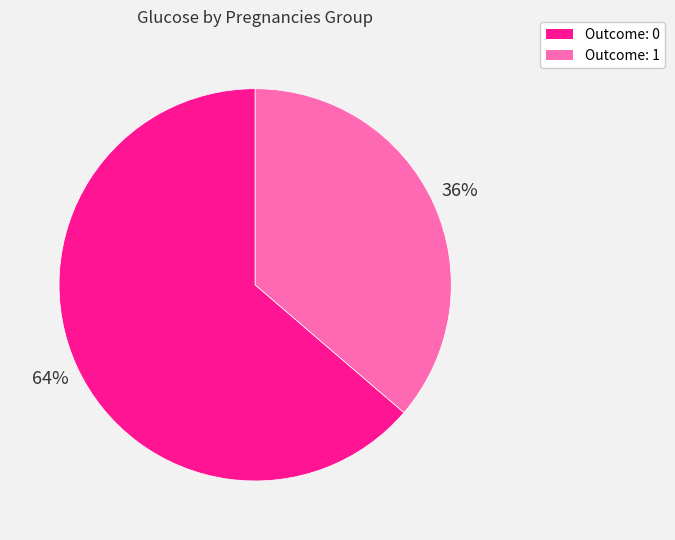

How many slices are in this pie chart?

2